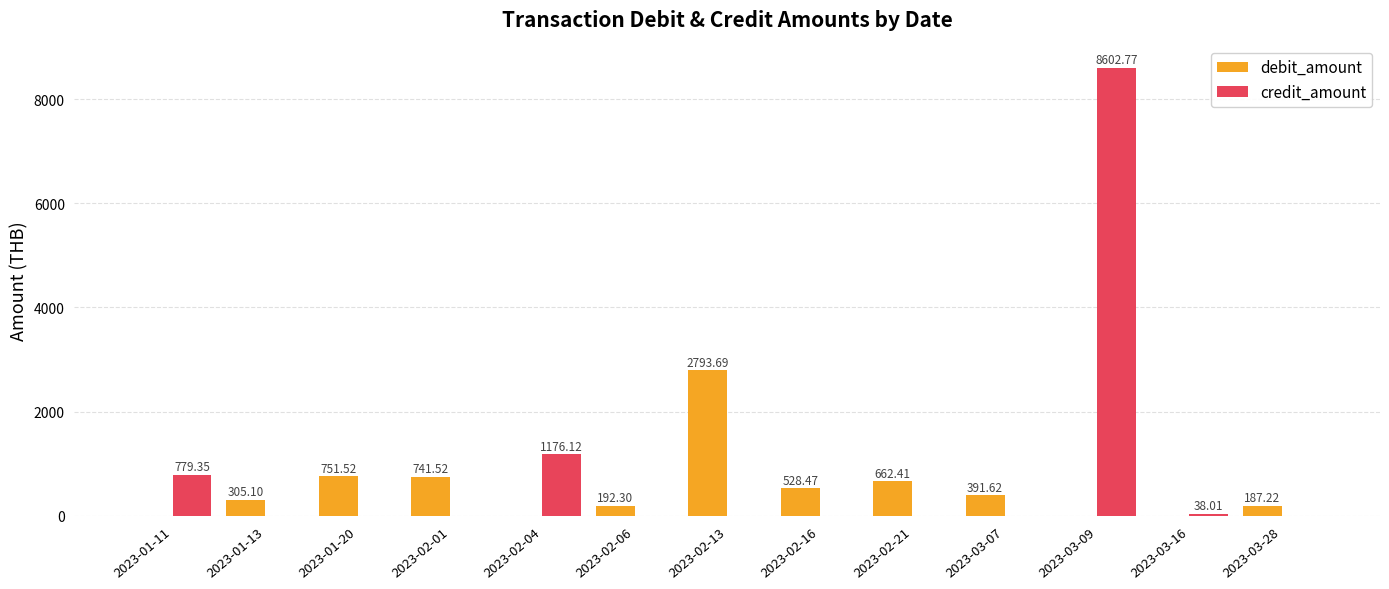

Between 2023-02-06 and 2023-02-21, which series saw the biggest shift?

debit_amount